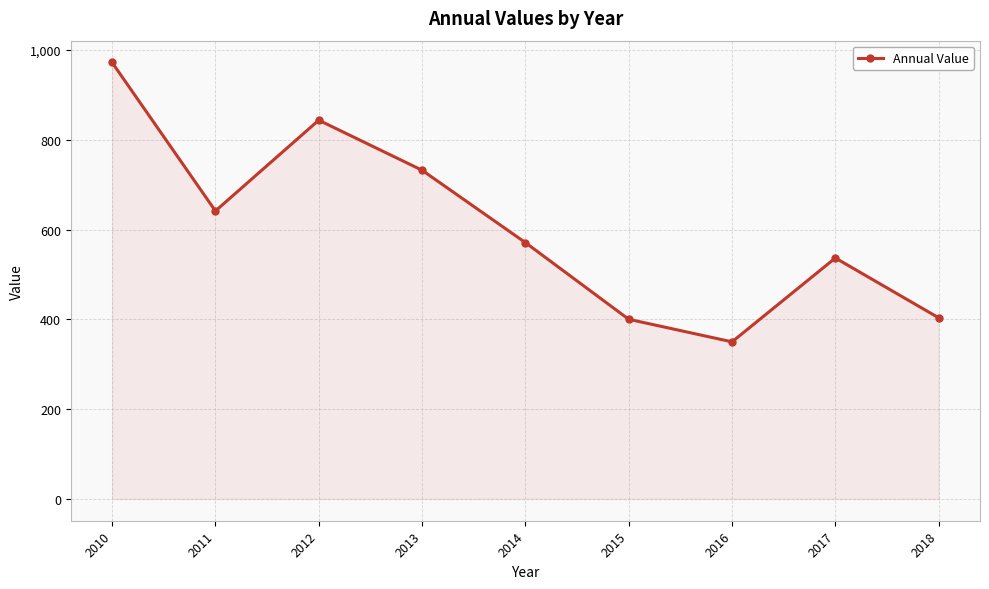

Does the chart display data point markers on the line(s)?

Yes